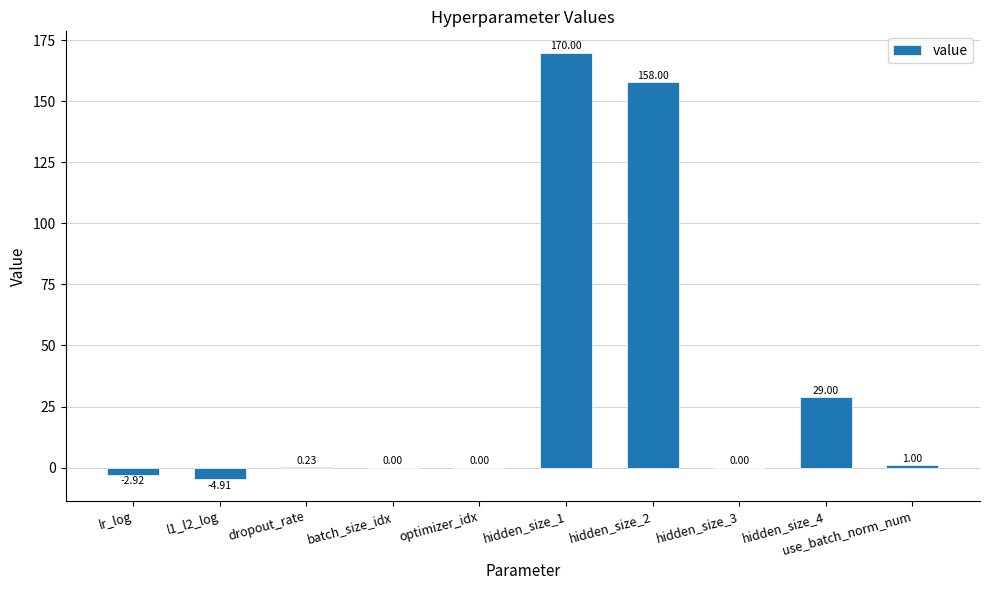

Between hidden_size_4 and hidden_size_1, which is larger?

hidden_size_1